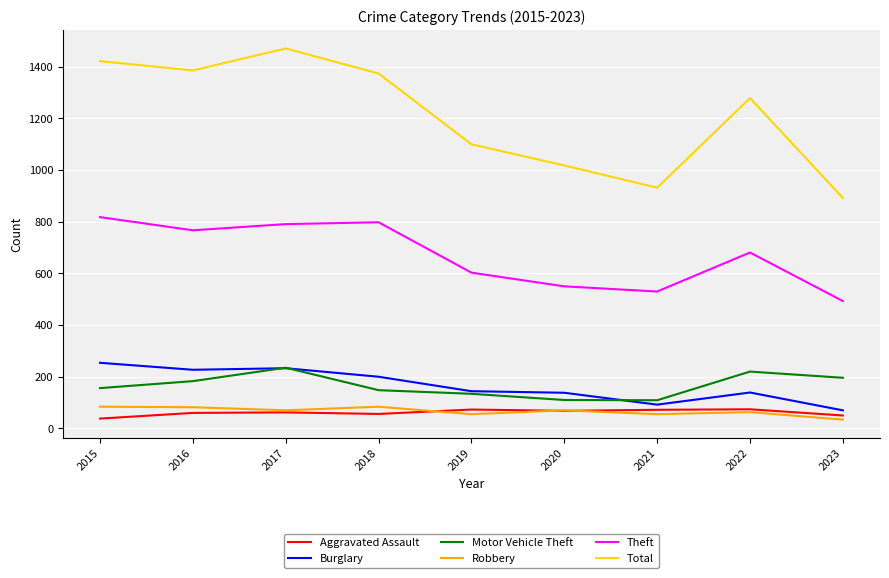

At which category does Total reach its first local peak?

2017